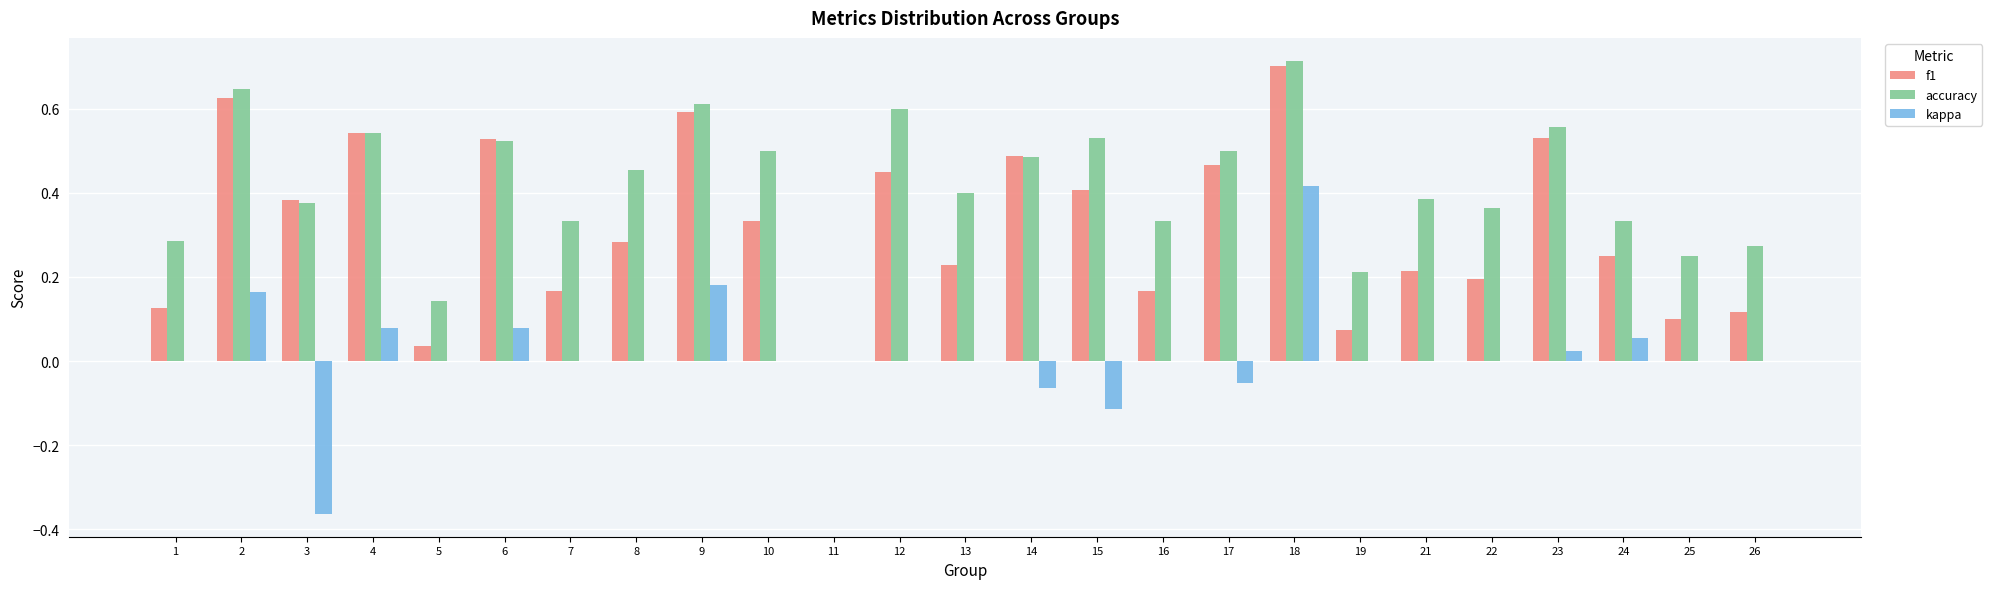

Between 9 and 15, which series saw the biggest shift?

kappa